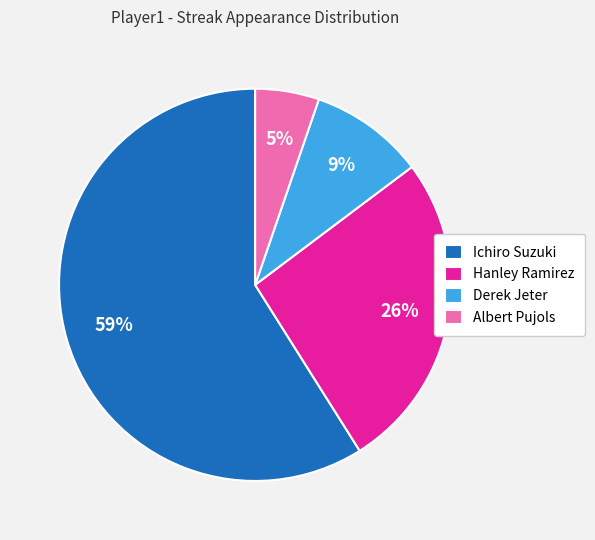

Combined, do Albert Pujols and Hanley Ramirez account for over 50%?

No